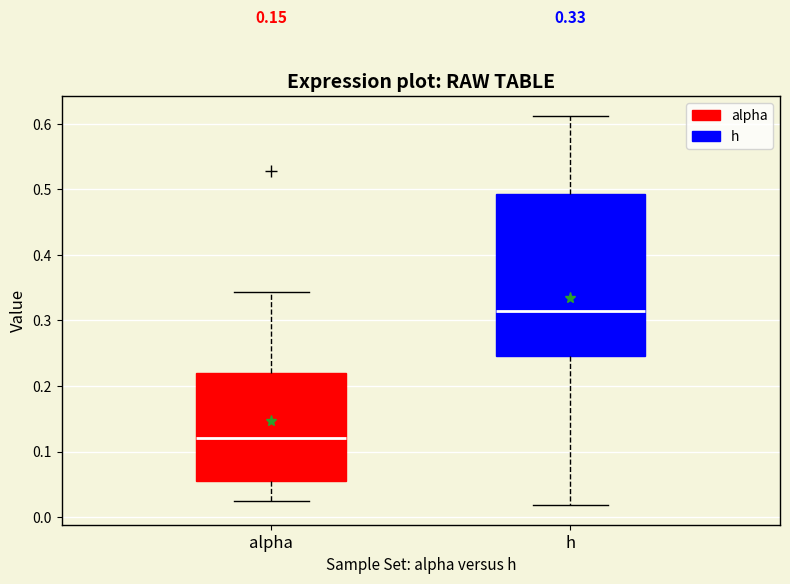

Which box has the lowest median line?

alpha